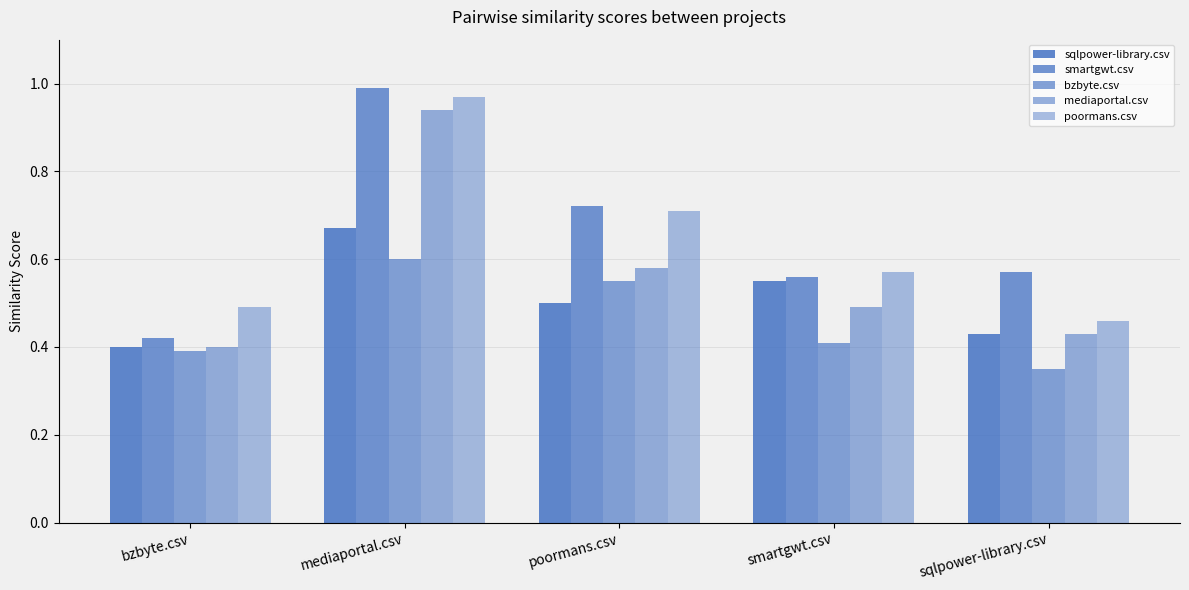

How many groups of bars are there?

5